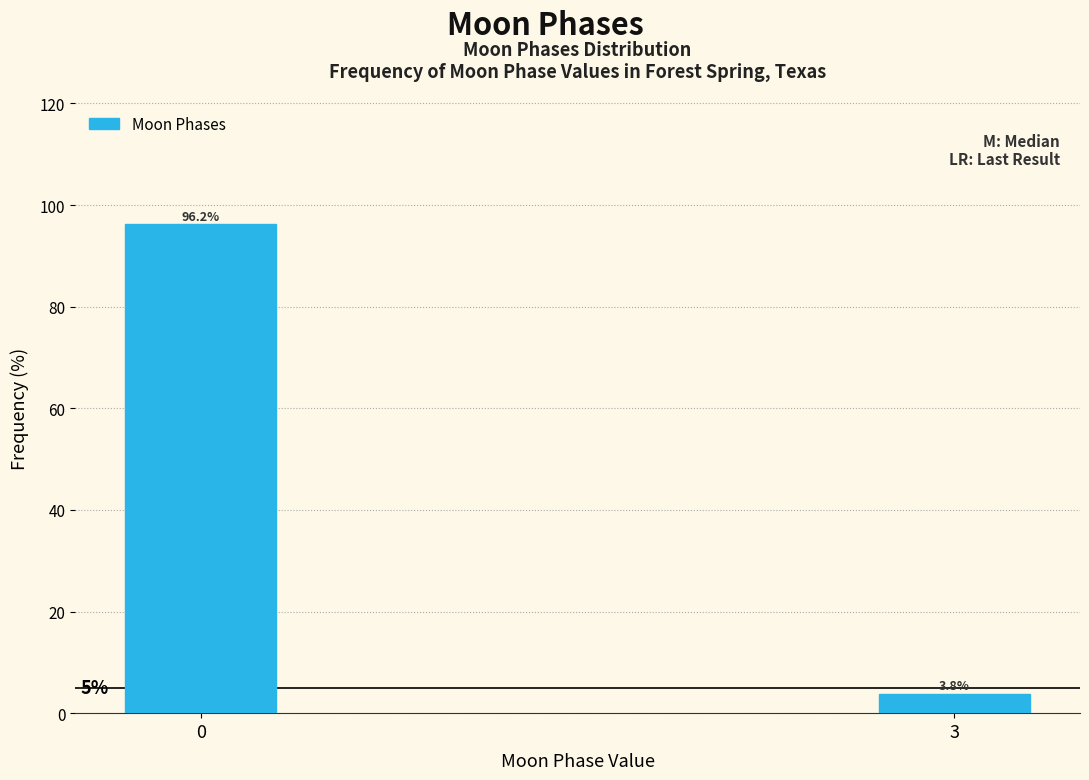

Reading right to left, list all the values displayed in this chart.

3.8	96.2